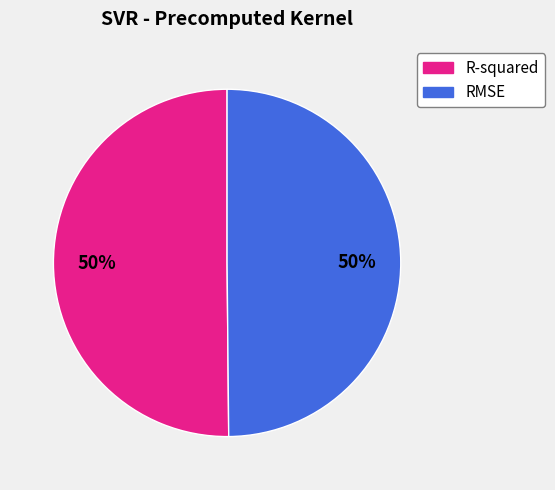

To the nearest percent, what is the average slice percentage?

50%